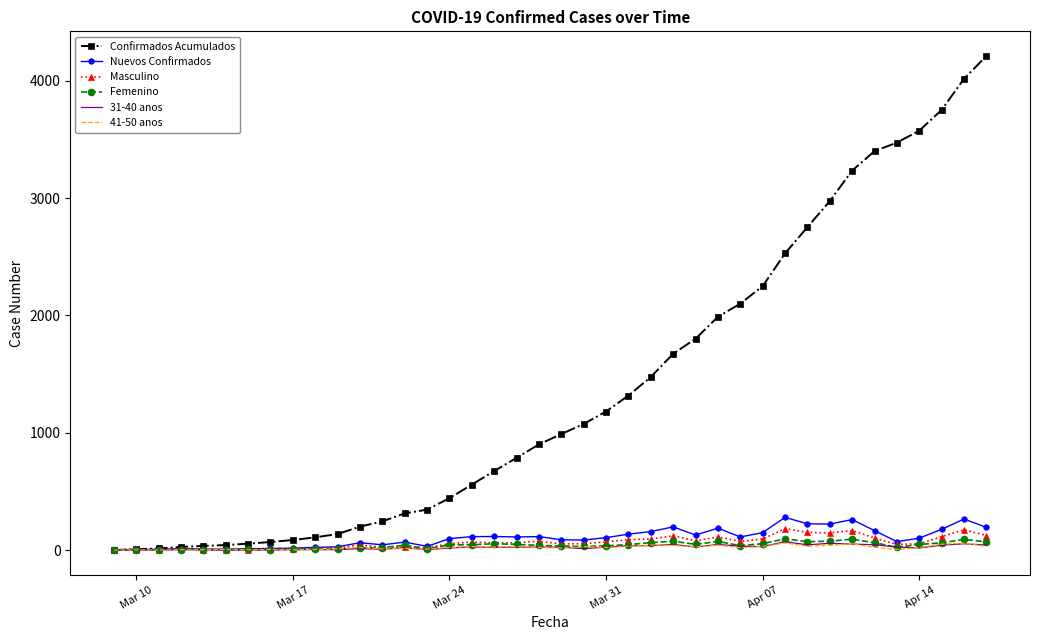

What is the maximum value for 31-40 anos?

72